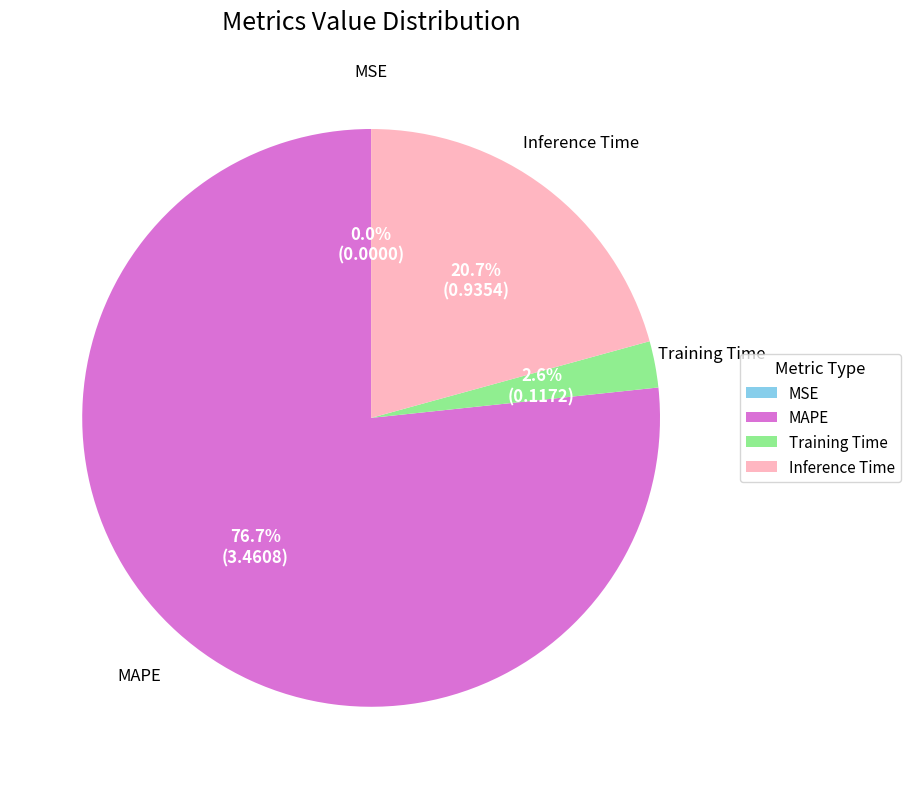

Combined, do MAPE and Inference Time account for over 50%?

Yes